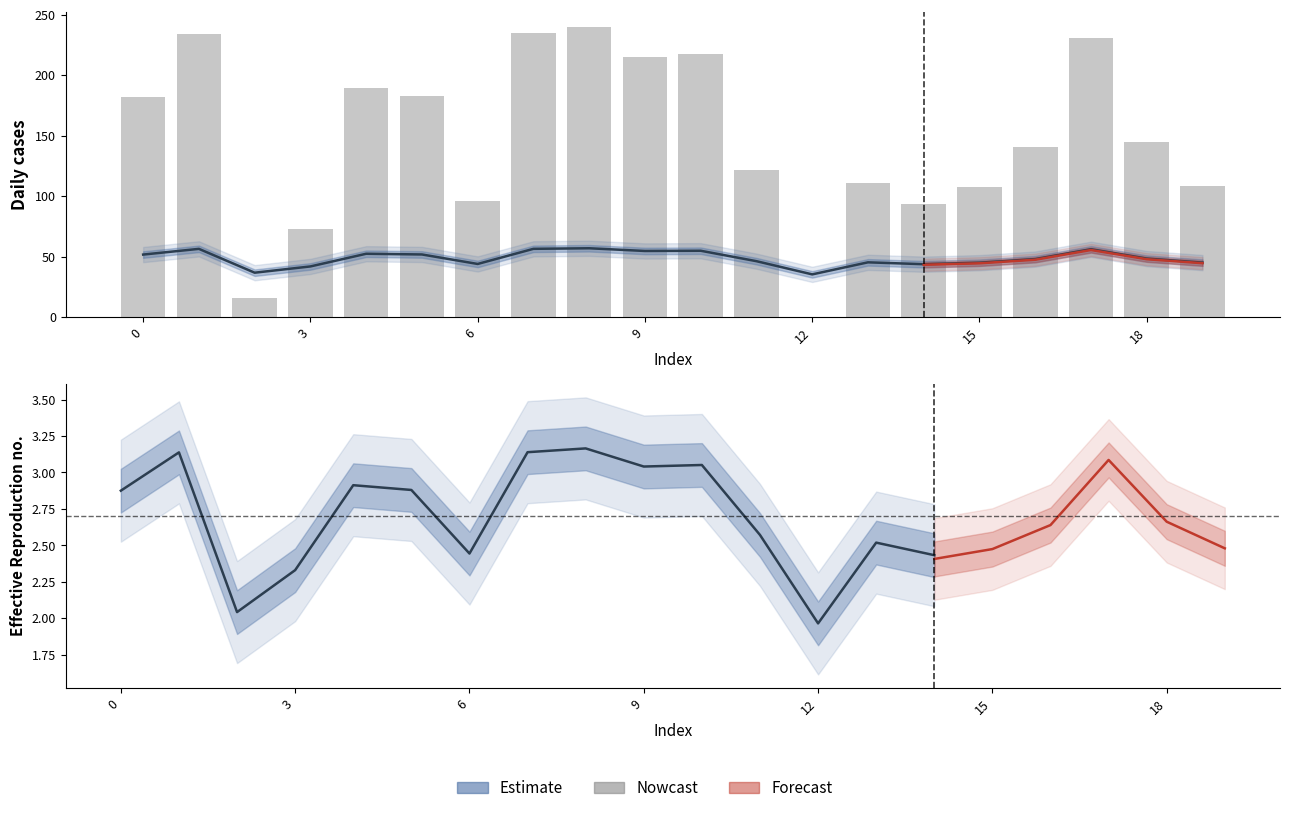

Rank the series at 16 from highest to lowest value.

row1, row0